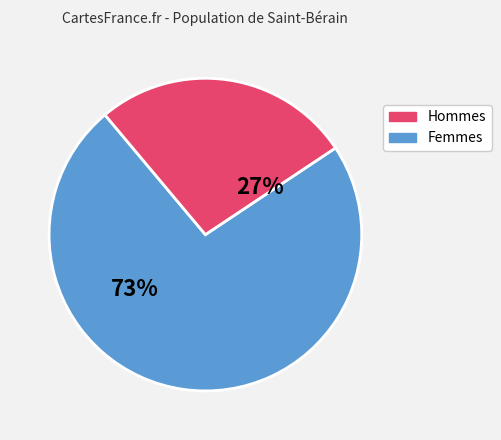

To the nearest percent, what is the average slice percentage?

50%